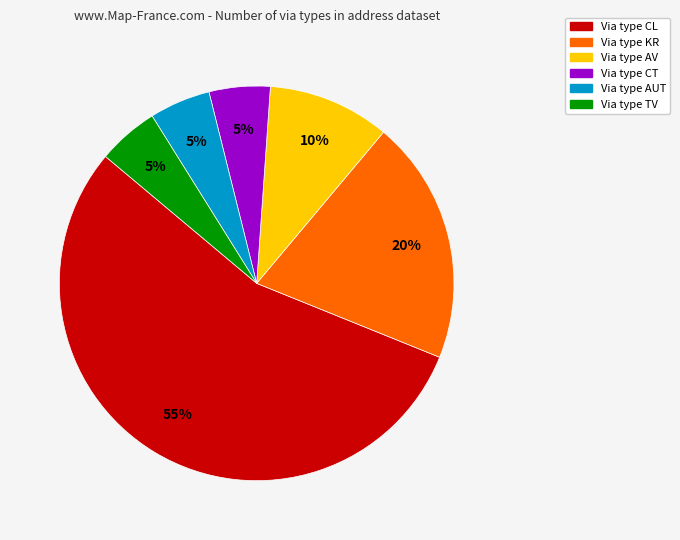

Is the sum of Via type CL and Via type KR greater than half?

Yes